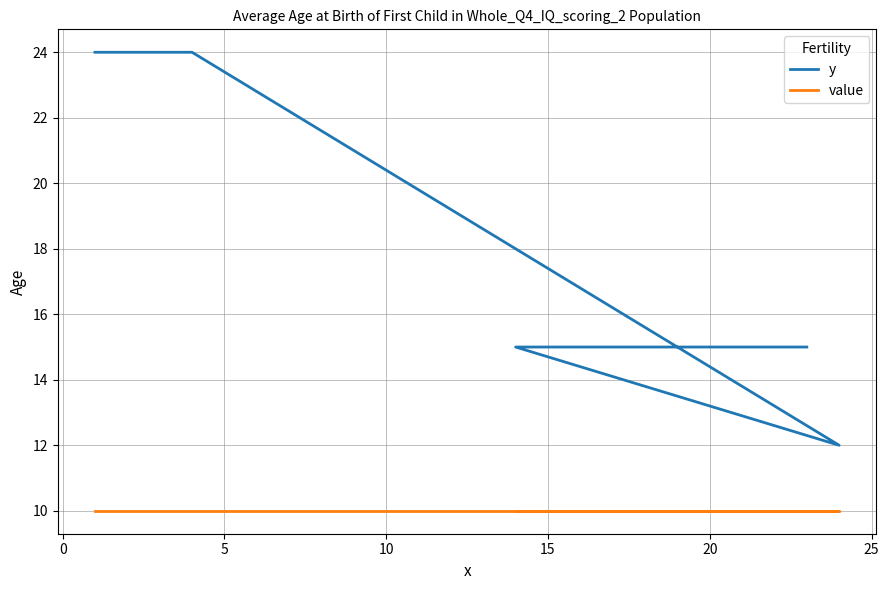

Is the value of value at 20 greater than the value of y at 20?

No